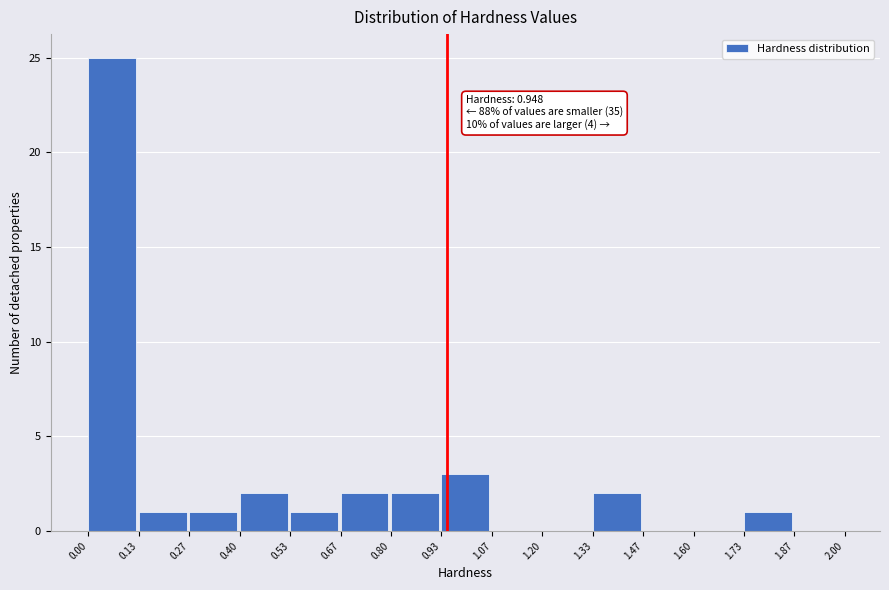

Over which range of the x-axis is the bar tallest?

0.00 to 0.13